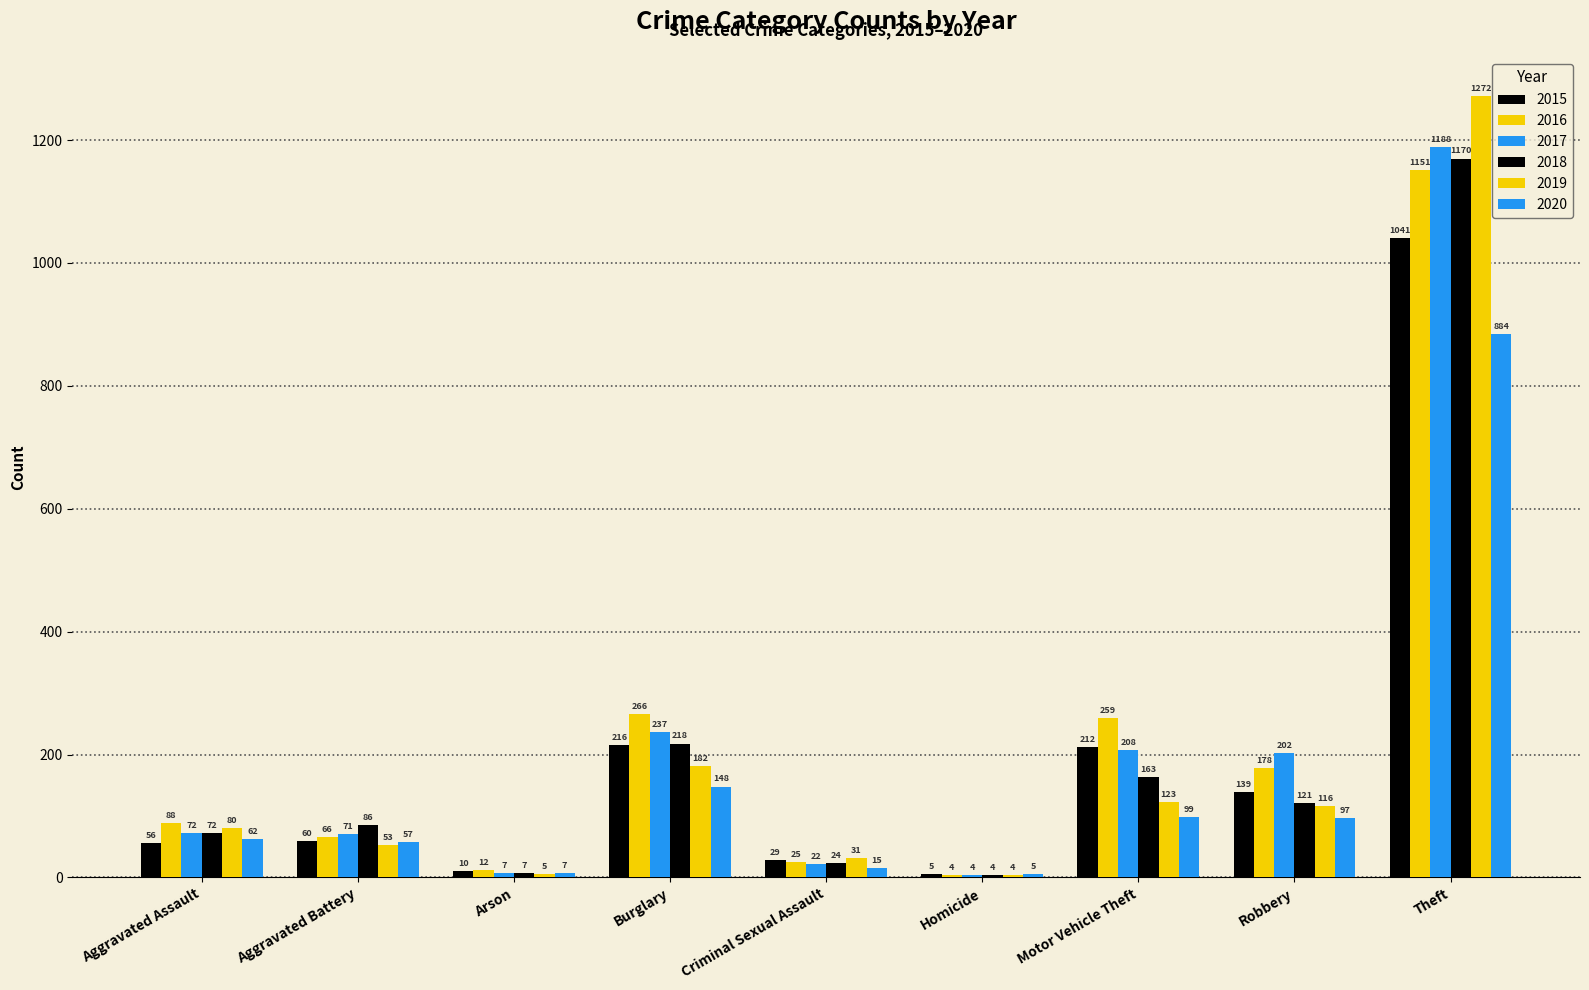

Is the value of 2018 at Arson greater than the value of 2017 at Theft?

No